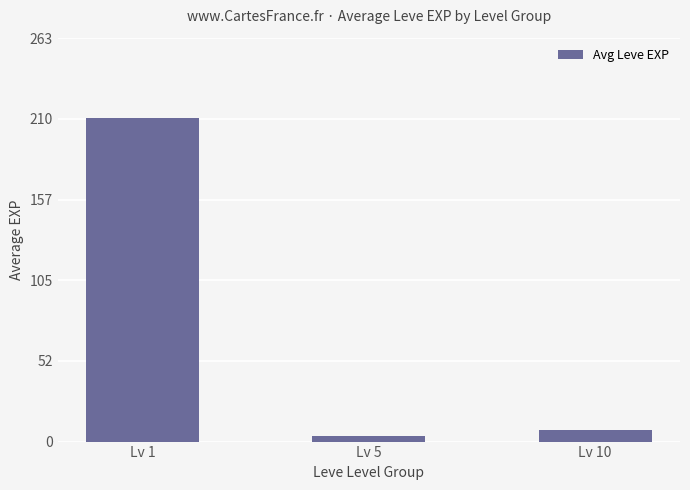

List the labels in order of value, largest first.

Lv 1, Lv 10, Lv 5